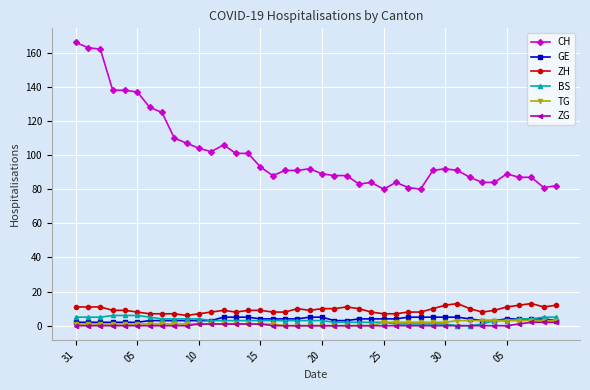

Reading left to right, list all the values displayed in this chart.

CH: 166	163	162	138	138	137	128	125	110	107	104	102	106	101	101	93	88	91	91	92	89	88	88	83	84	80	84	81	80	91	92	91	87	84	84	89	87	87	81	82
GE: 2	2	2	2	2	2	3	3	3	3	3	3	5	5	5	4	4	4	4	5	5	3	3	4	4	4	4	5	5	5	5	5	4	3	3	4	4	4	4	3
ZH: 11	11	11	9	9	8	7	7	7	6	7	8	9	8	9	9	8	8	10	9	10	10	11	10	8	7	7	8	8	10	12	13	10	8	9	11	12	13	11	12
BS: 5	5	5	6	6	6	5	4	4	4	4	3	3	3	3	3	3	3	3	3	3	2	2	2	2	2	1	1	1	1	1	0	0	1	3	3	4	4	5	5
TG: 1	1	1	1	1	1	1	1	1	1	1	1	1	1	1	1	1	0	0	0	0	0	0	0	0	2	2	2	2	2	2	3	3	3	3	3	3	3	3	3
ZG: 0	0	0	0	0	0	0	0	0	0	1	1	1	1	1	1	0	0	0	0	0	0	0	0	0	0	0	0	0	0	0	0	0	0	0	0	1	2	2	2